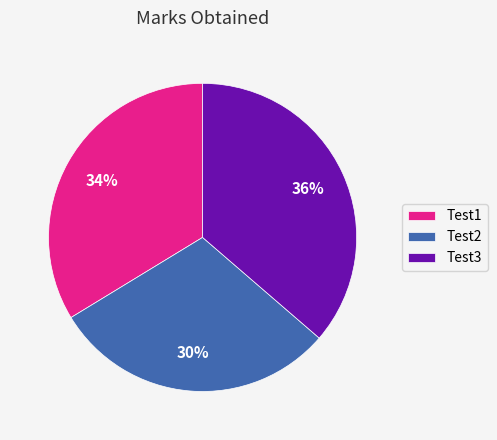

What is the smallest slice in the pie chart?

Test2